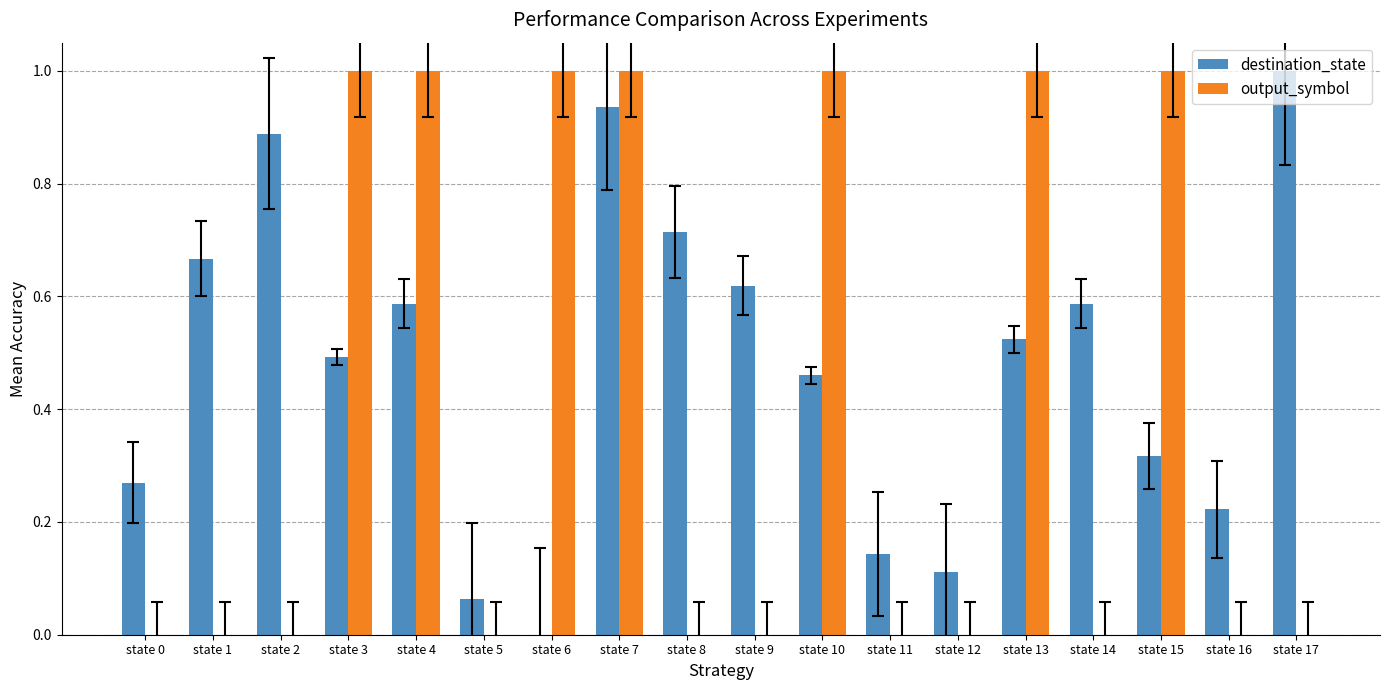

At which category is the sum across all series the highest?

state 7